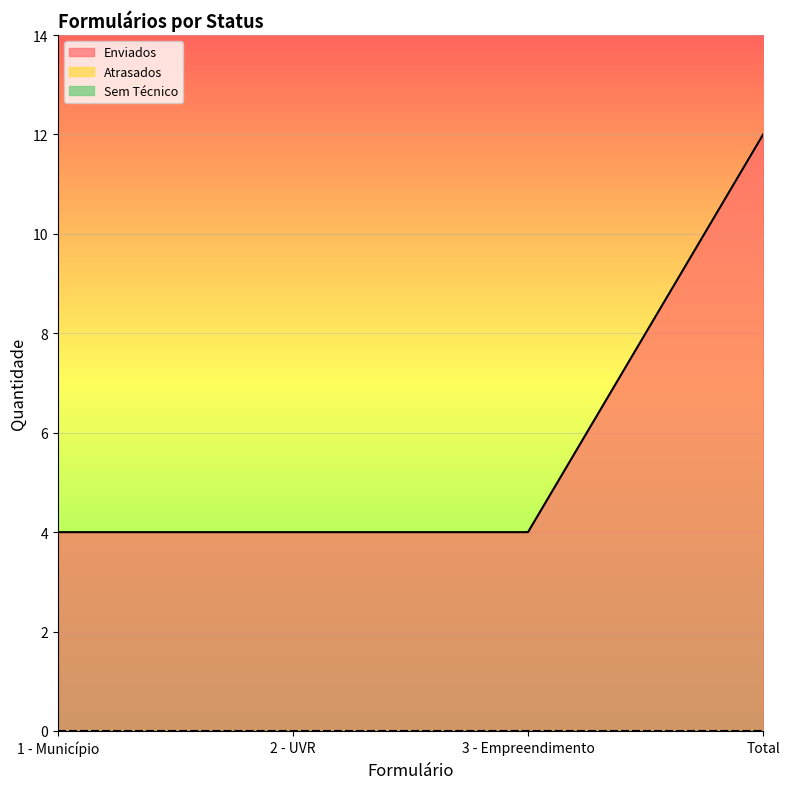

What is the lowest value of the Enviados series?

4